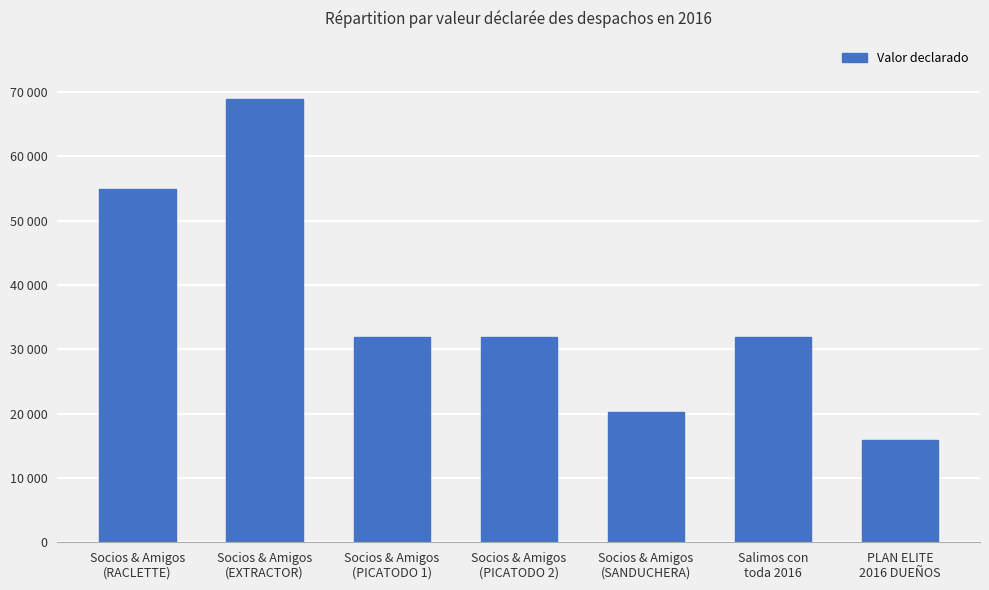

What position from the right is Socios & Amigos
(PICATODO 2)?

4